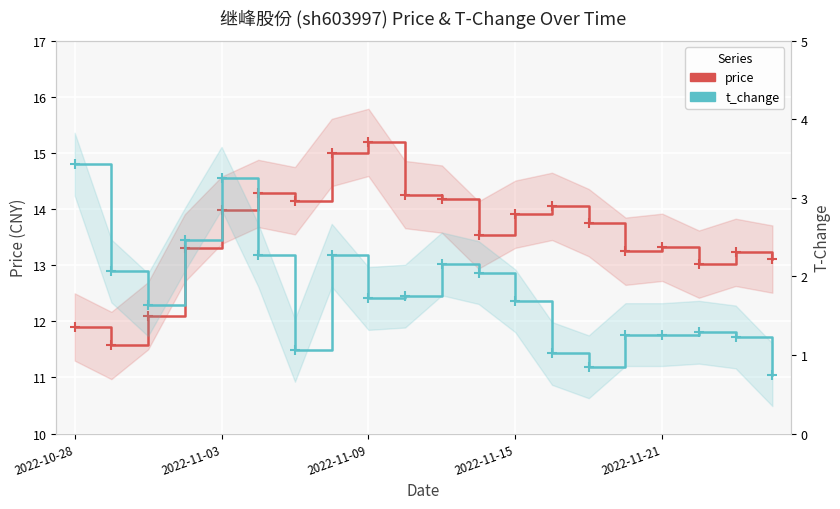

At which category does price reach its first local peak?

5